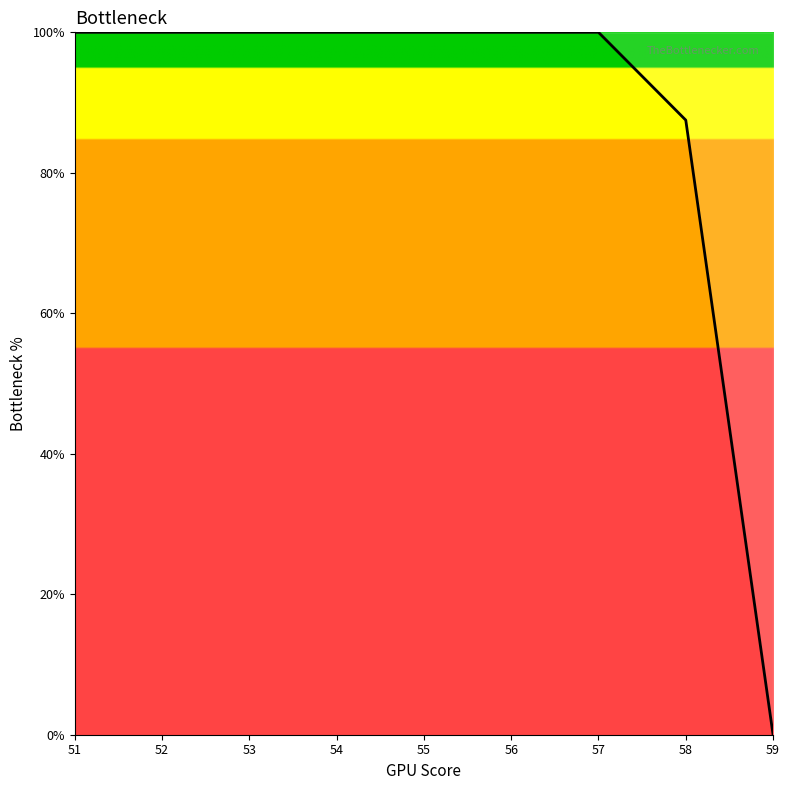

How many positive values are there?

8